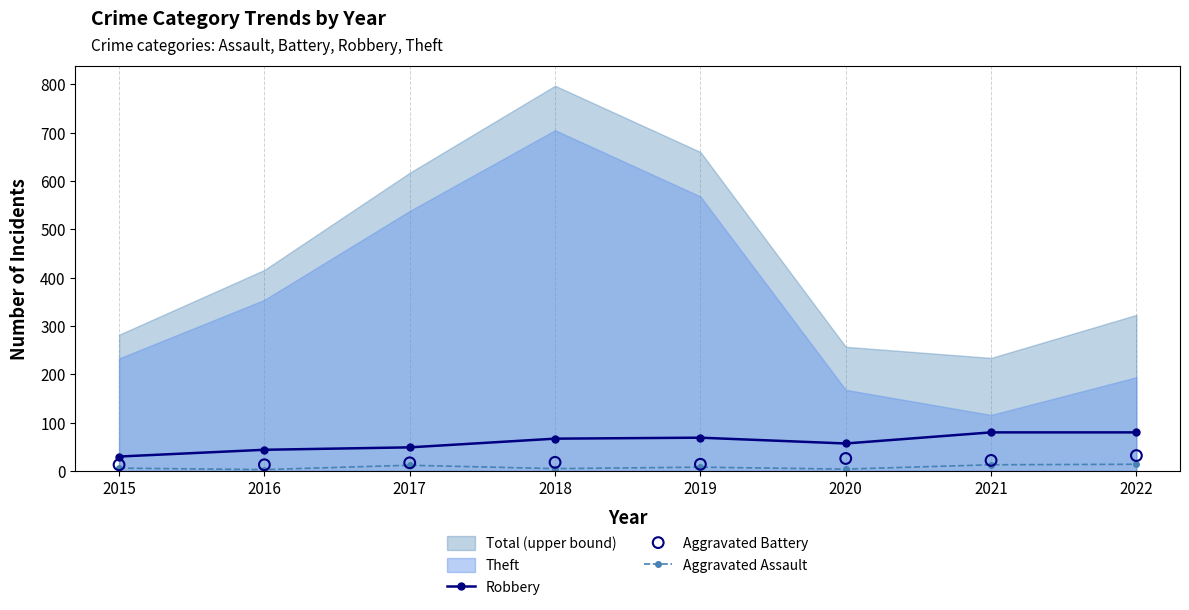

True or false: Robbery has more than 2 interior local peaks.

False